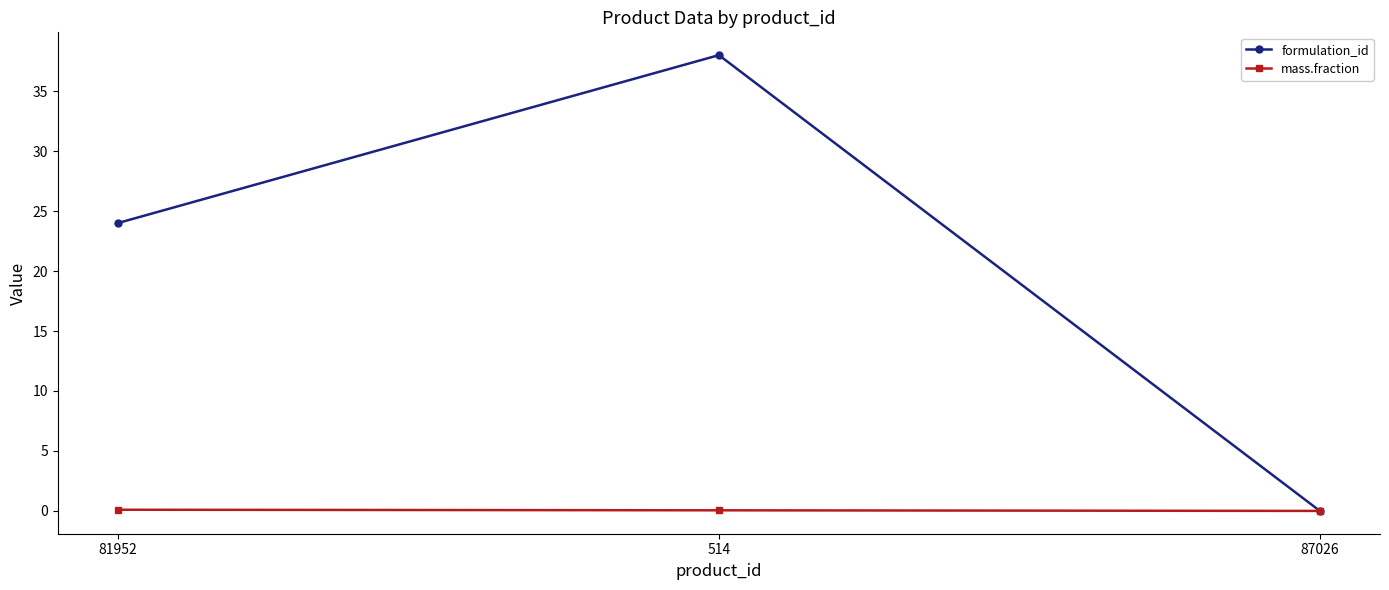

How many values in the formulation_id series are below 24?

1